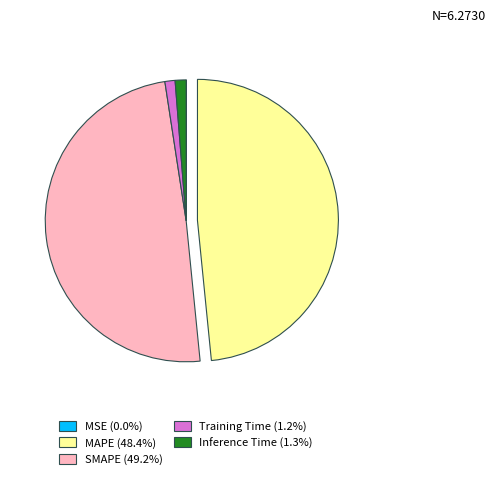

Does SMAPE (49.2%) represent more than half of the total?

No